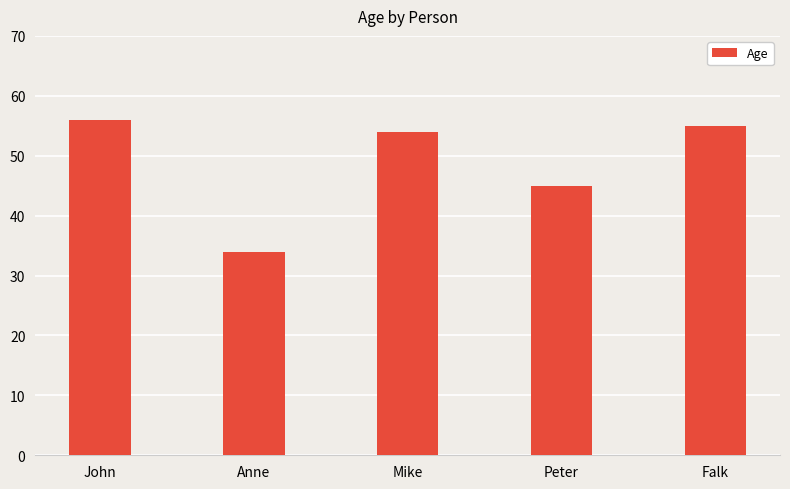

At which category does the chart reach its peak across all series?

John